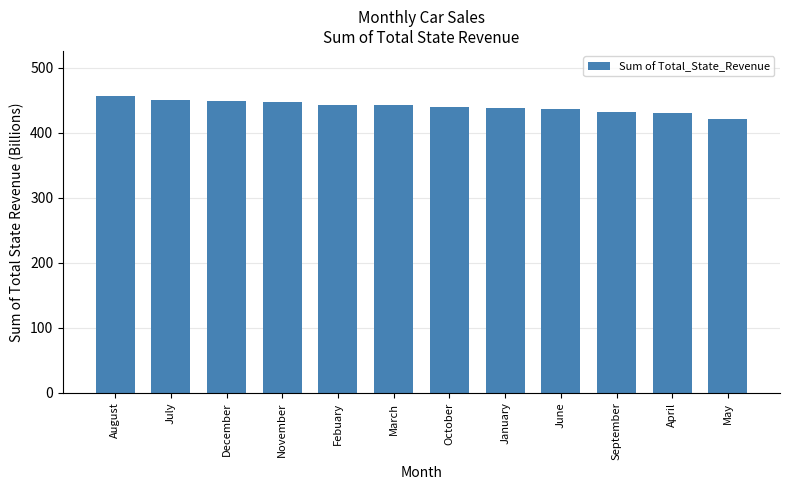

Read the value at June.

435.9